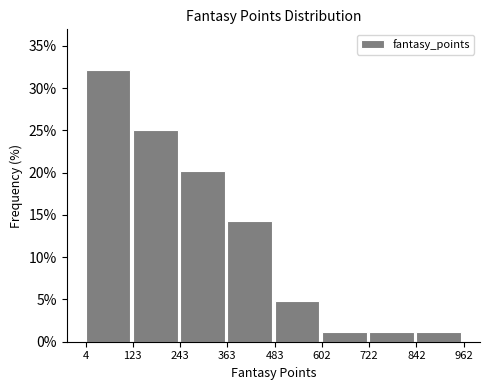

Reading left to right, transcribe this chart: for each bar, give the range it covers on the x-axis and its height. The values are not printed on the chart, so give them approximately, as read against the axis.

4 to 123: 32.0
123 to 243: 25.0
243 to 363: 20.0
363 to 483: 14.5
483 to 602: 5.0
602 to 722: 1.0
722 to 842: 1.0
842 to 962: 1.0